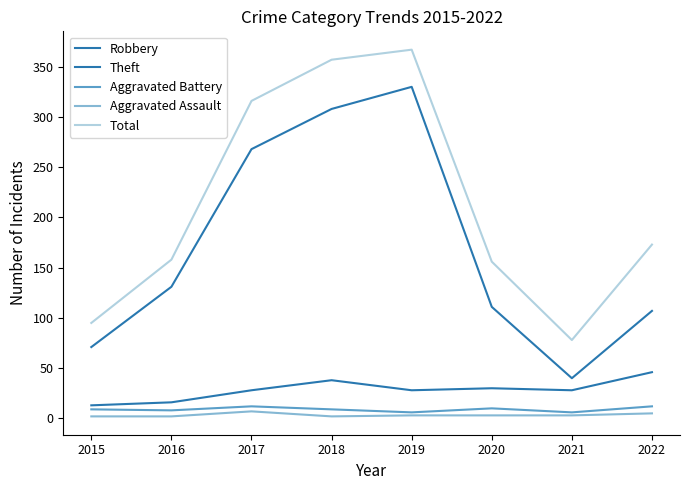

What is the sum of all Aggravated Assault values?

27